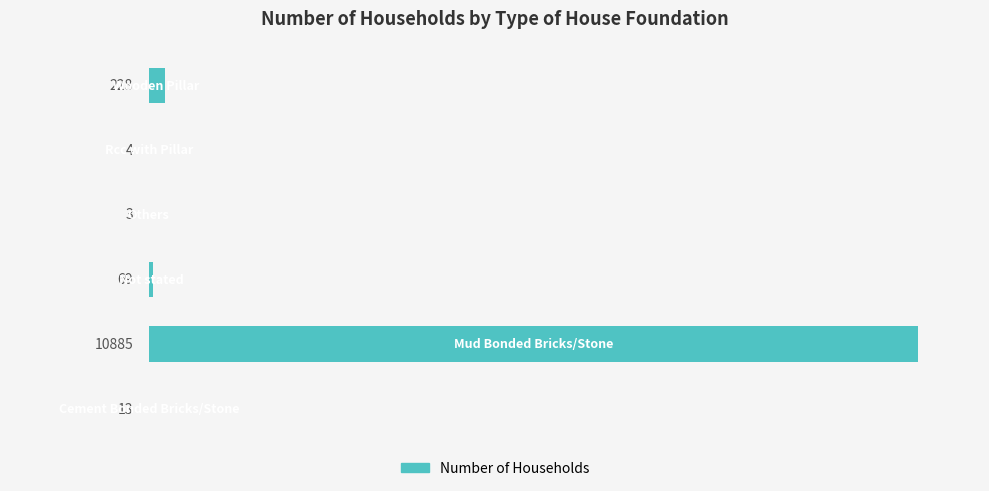

What is the sum of all values?

11202